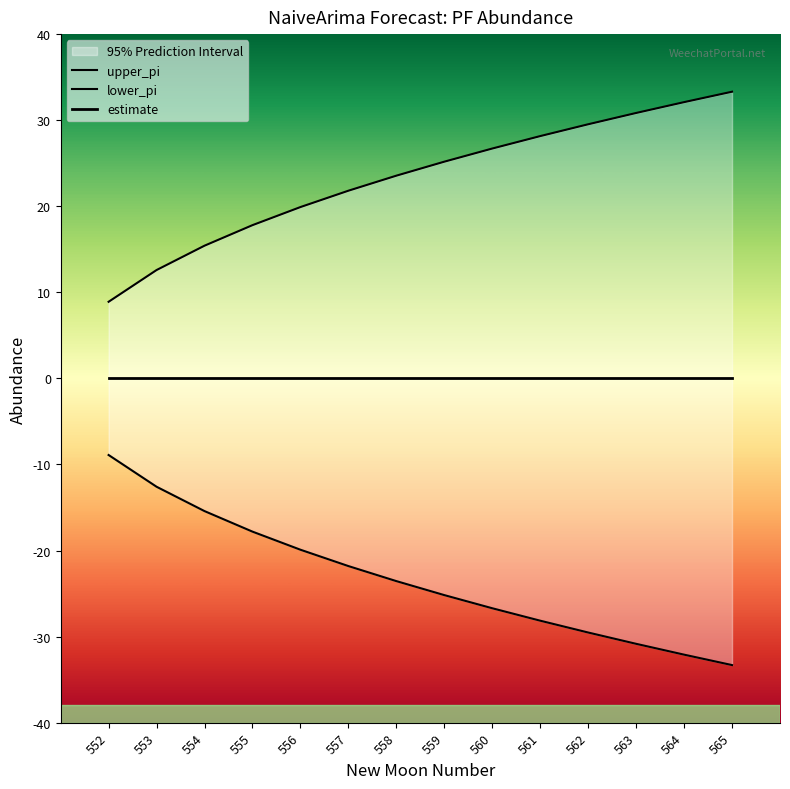

Where does the upper_pi series first go above 25?

559